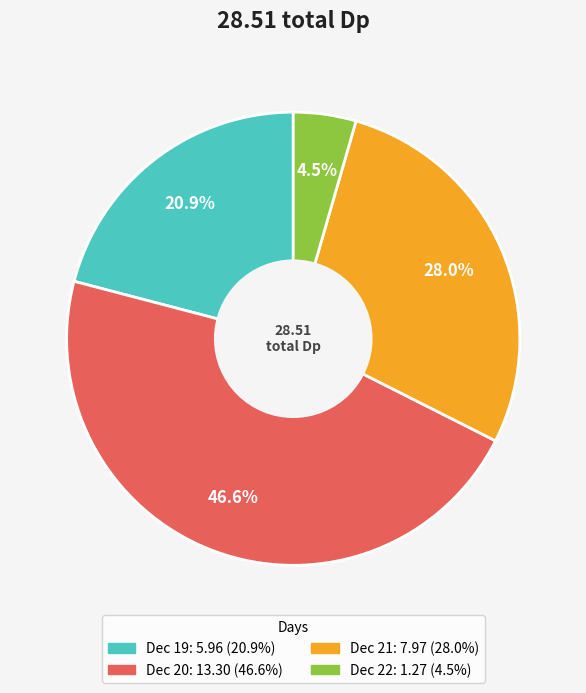

Is there a majority slice in this chart?

No